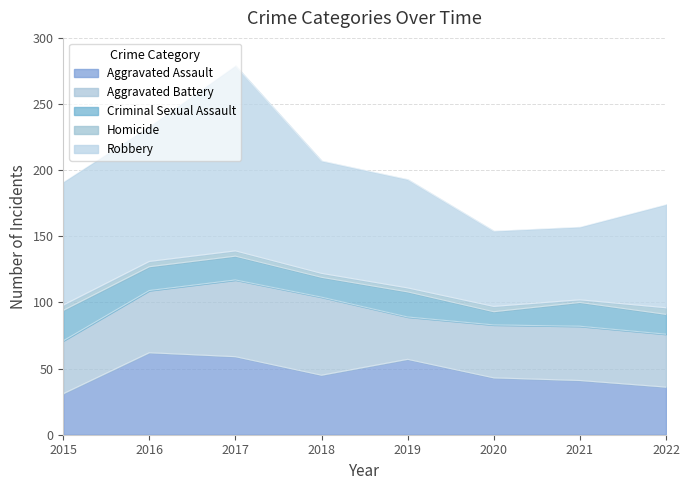

Which series has the widest spread of values?

Robbery